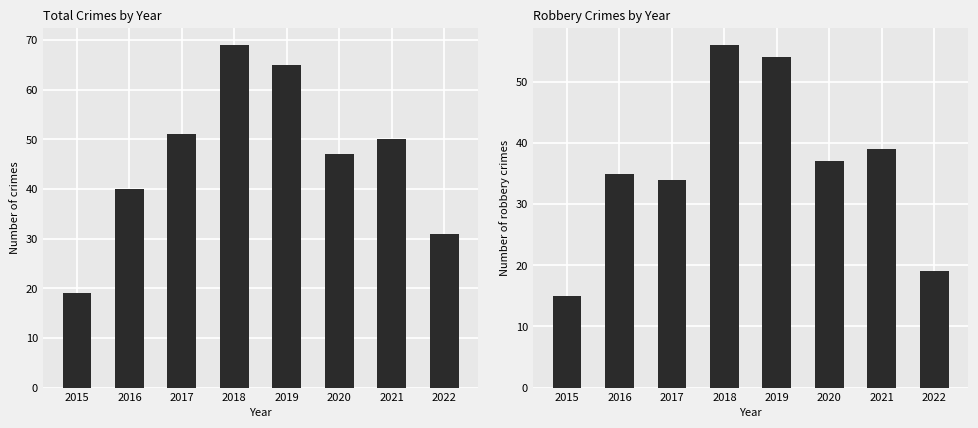

What is the value of the Total bar at the 4th from the left?

69